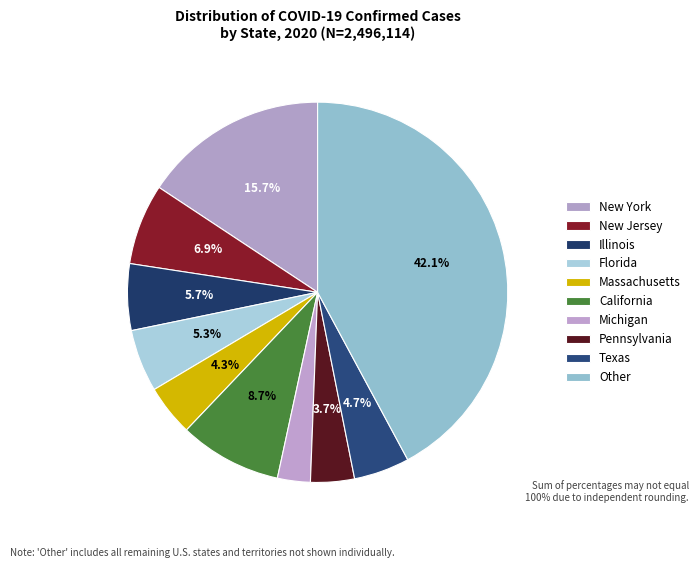

How many slices are in this pie chart?

10